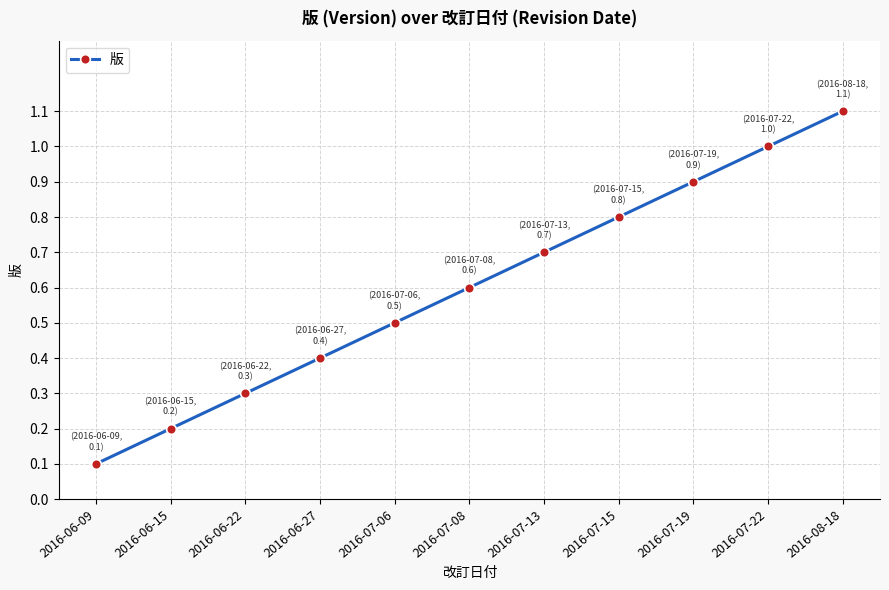

Which label corresponds to the smallest value in the chart?

2016-06-09